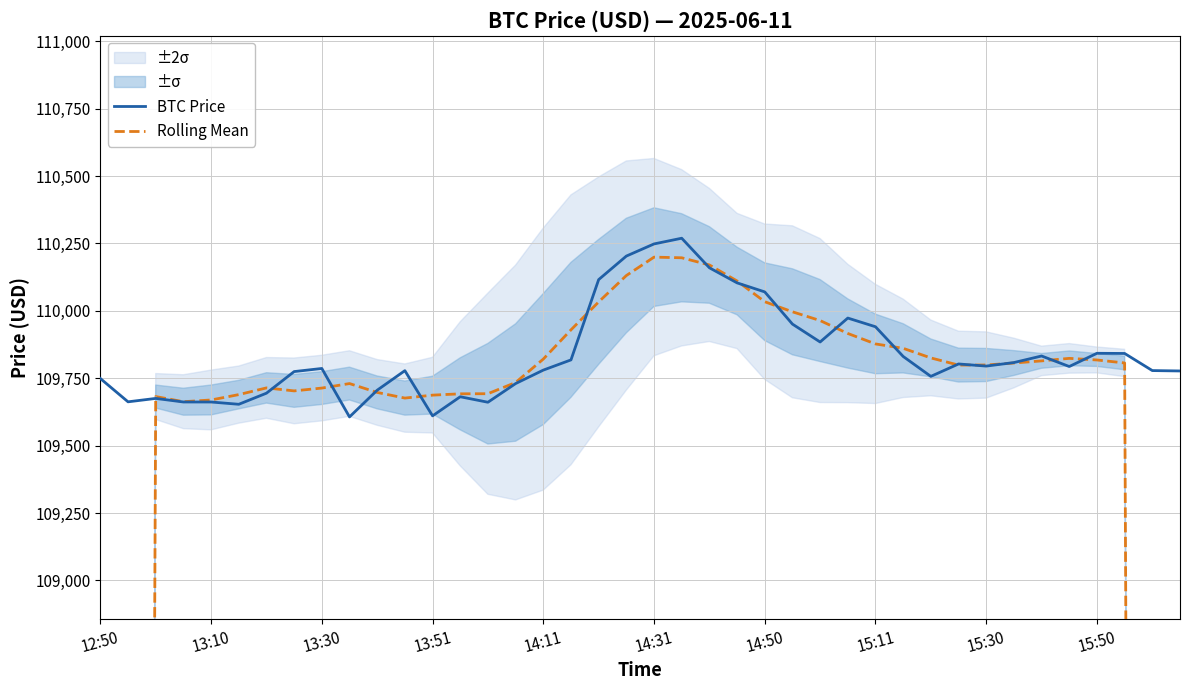

How many interior local valleys does the BTC Price series have?

9